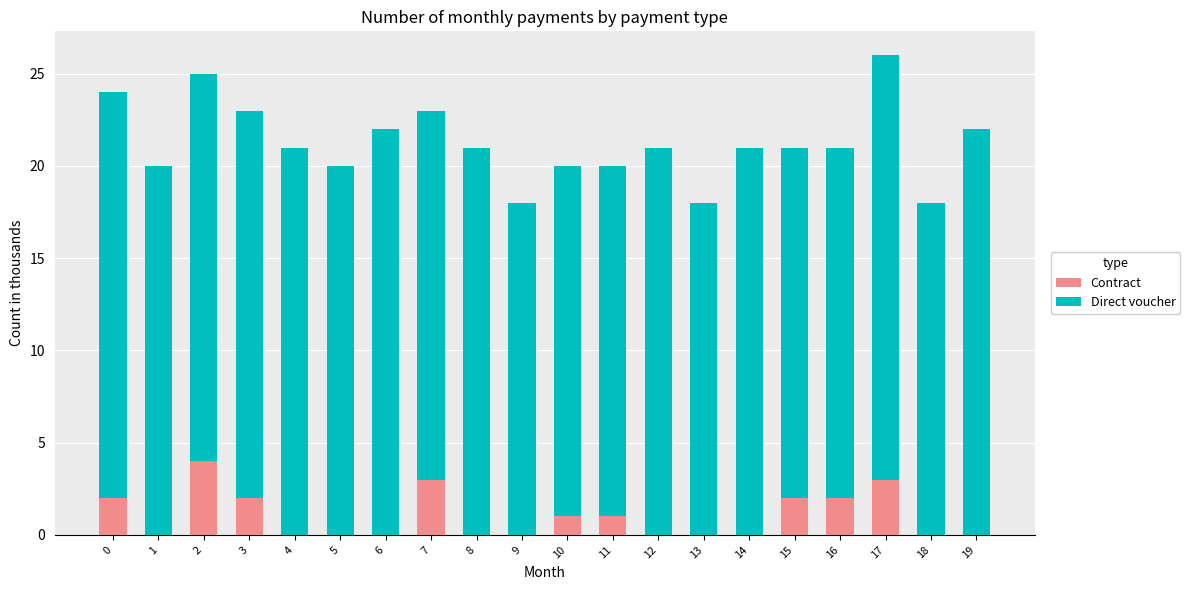

True or false: Contract has a value of 2 at 16.

True